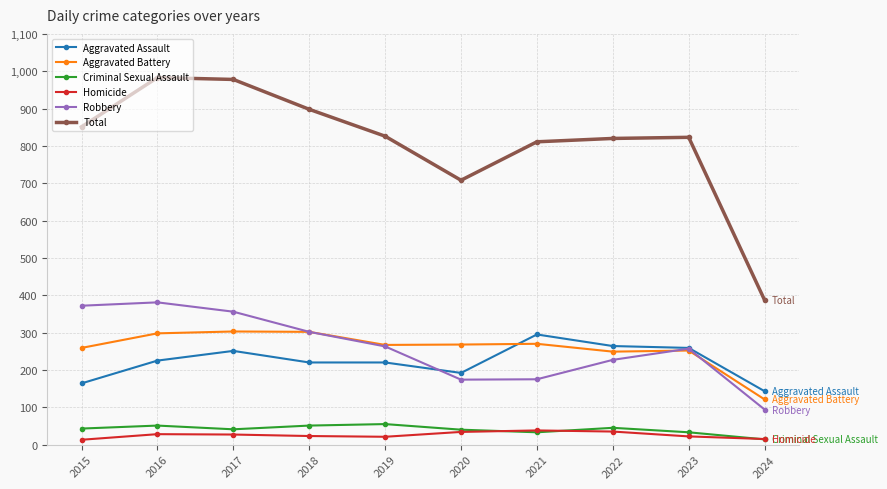

What is the minimum value for Criminal Sexual Assault?

14